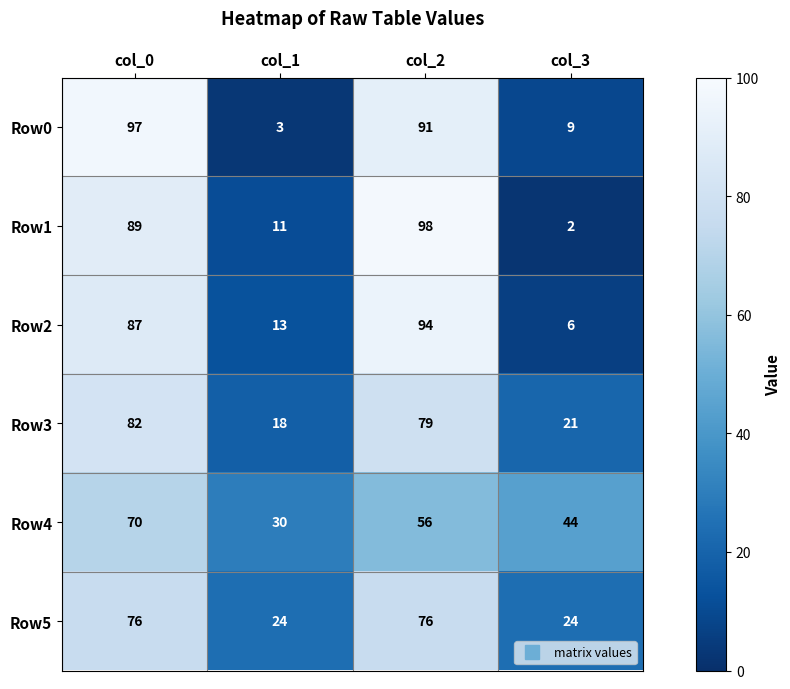

At which label does Row1 reach its peak?

col_2